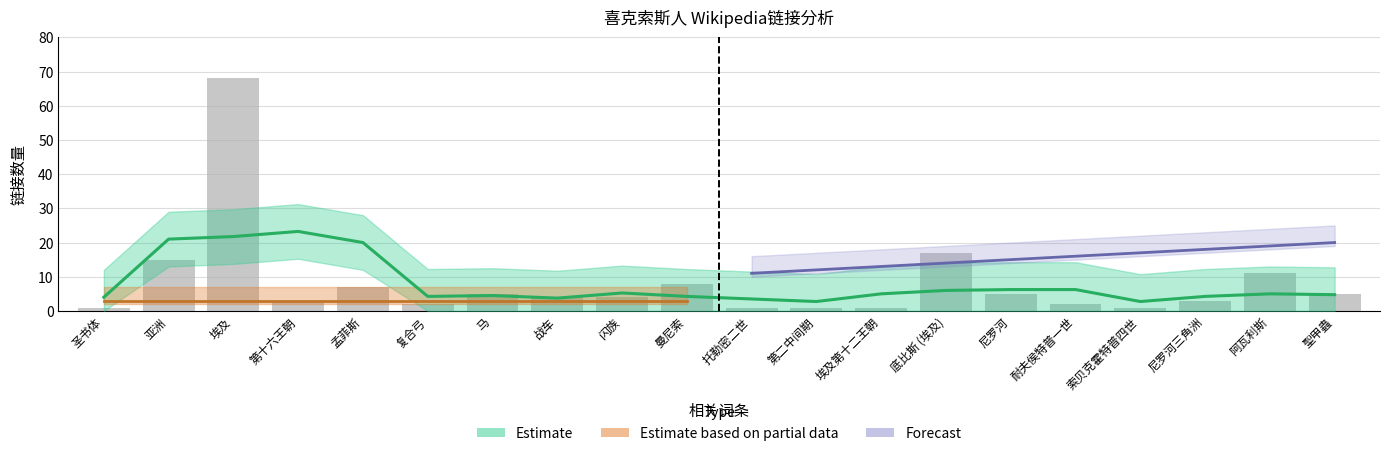

The value of link_count at 聖甲蟲 is 5. True or false?

True